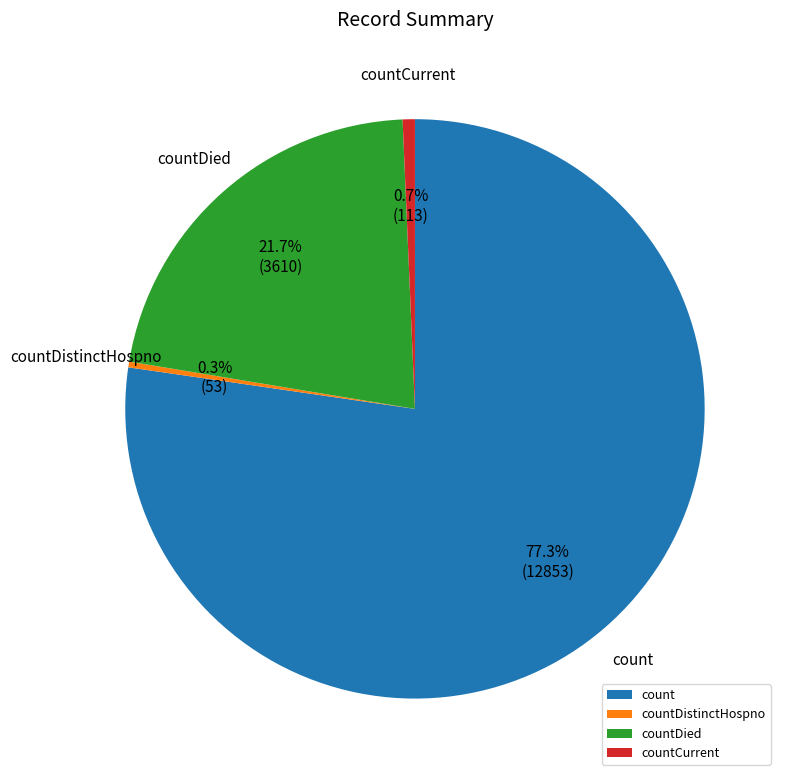

Is it true that count is 77% of the pie?

True